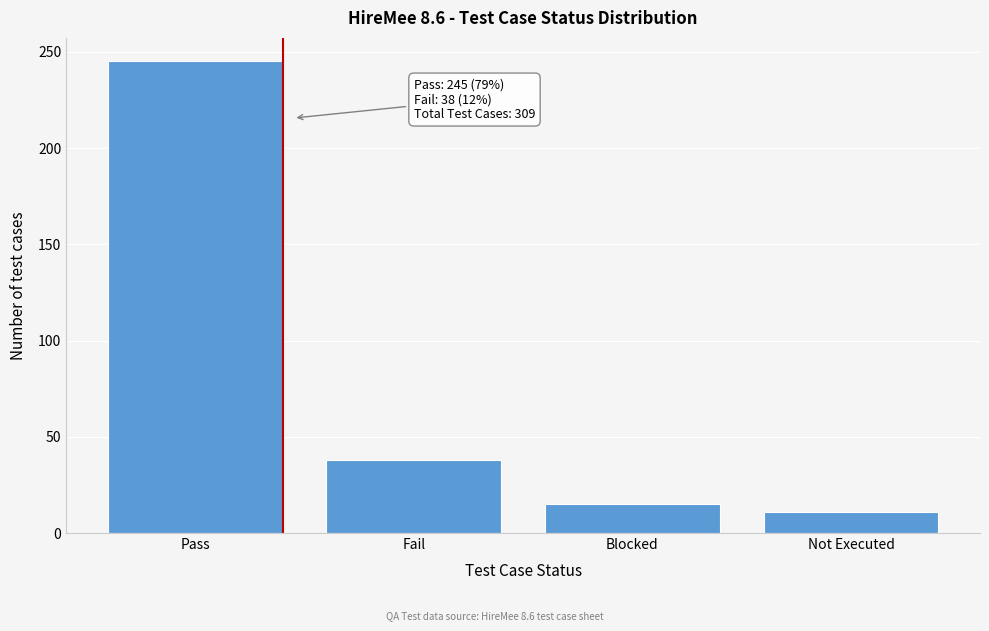

Reading left to right, extract all data points from this chart.

Pass=245	Fail=38	Blocked=15	Not Executed=11